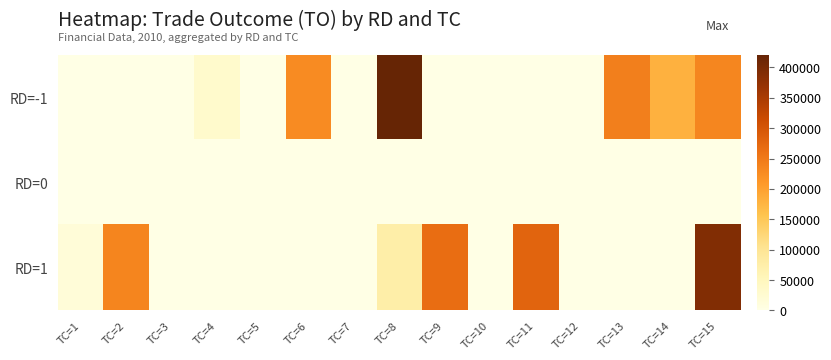

Which category has the highest value across all series?

TC=8